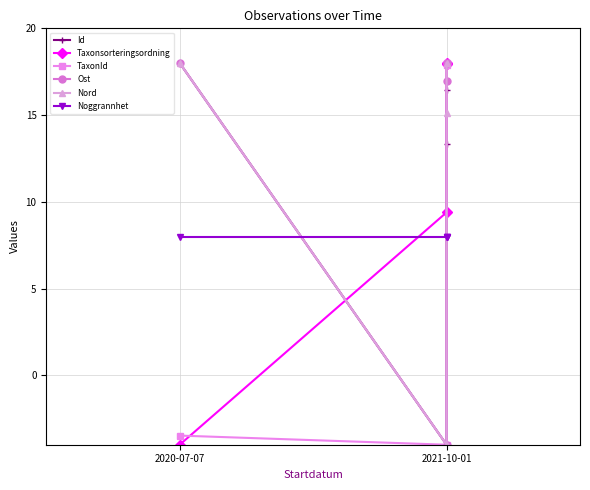

What is the greatest value displayed?

18.0